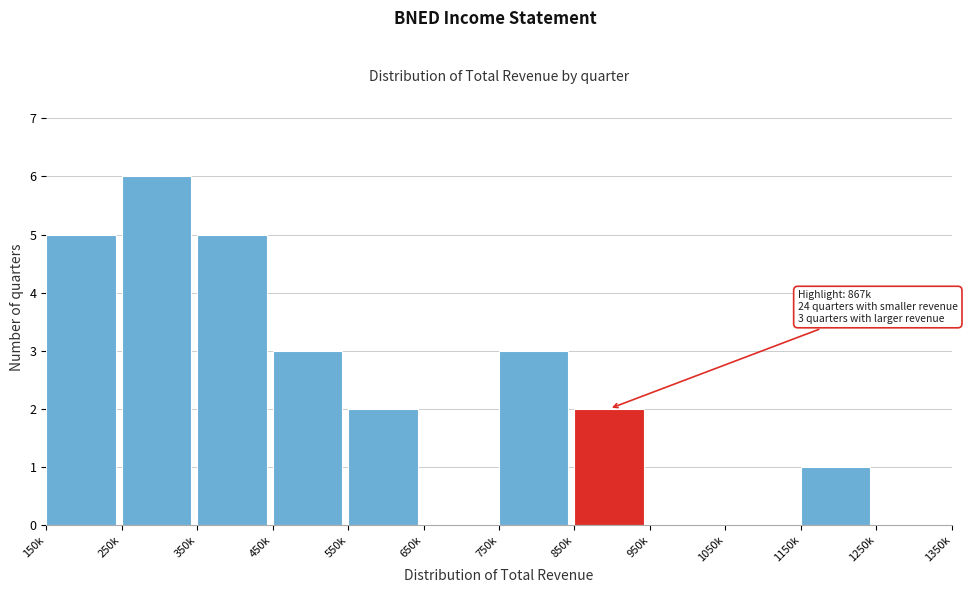

Reading right to left, transcribe all the data shown in this chart.

1250k=0	1150k=1	1050k=0	950k=0	850k=2	750k=3	650k=0	550k=2	450k=3	350k=5	250k=6	150k=5